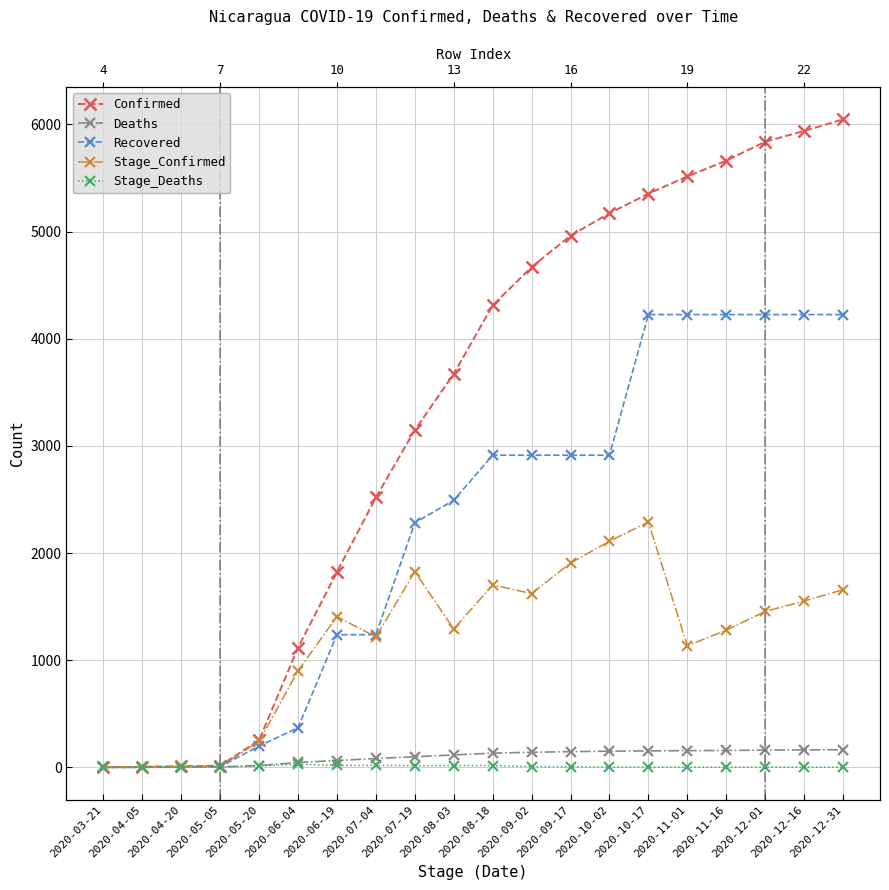

How many intersections are there between Deaths and Recovered?

1